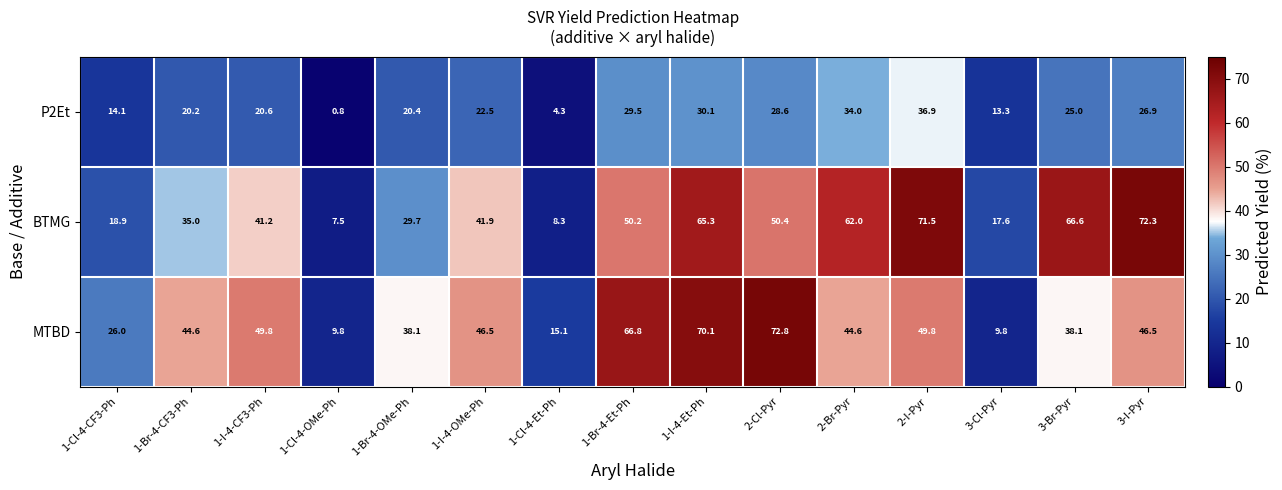

Which series has the largest total across all categories?

BTMG